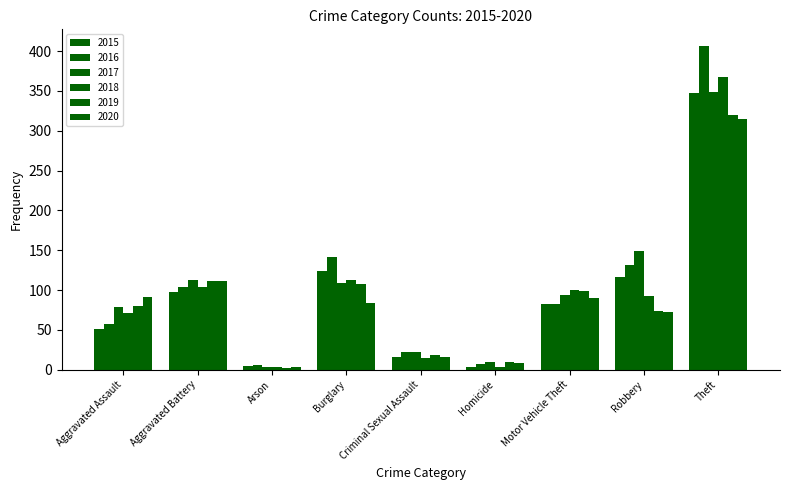

Rank the series at Arson from lowest to highest value.

2019, 2018, 2017, 2020, 2015, 2016